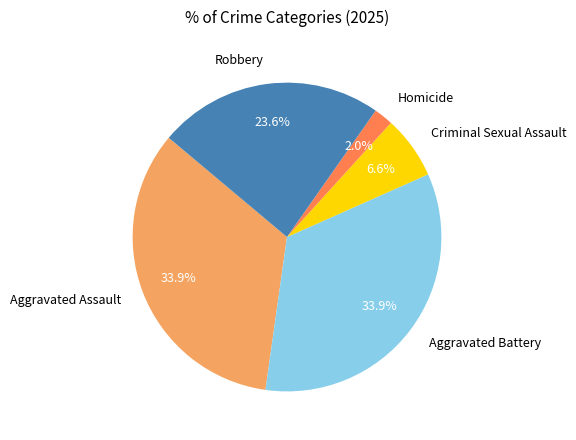

Approximately how many times larger is the value at Aggravated Assault compared to Aggravated Battery?

1.0